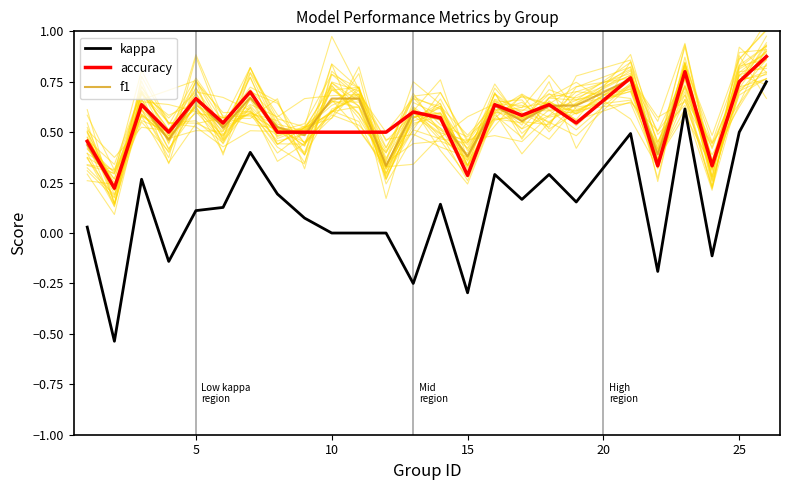

True or false: accuracy and kappa cross at least once.

False